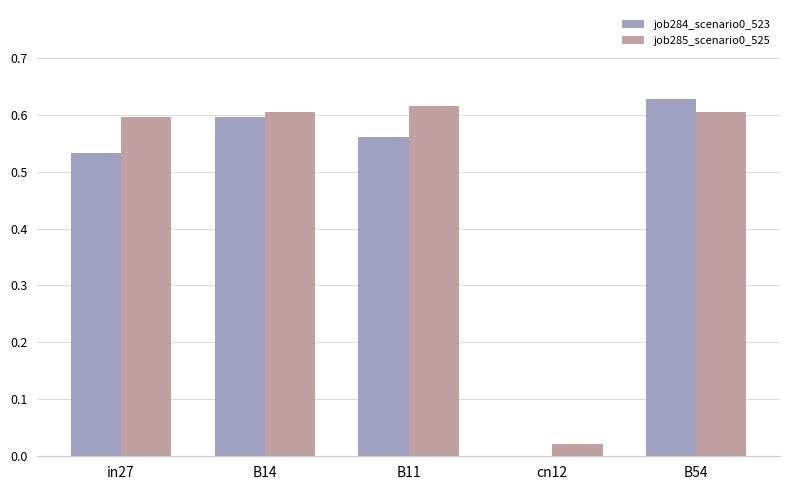

Does the chart contain stacked bars?

No